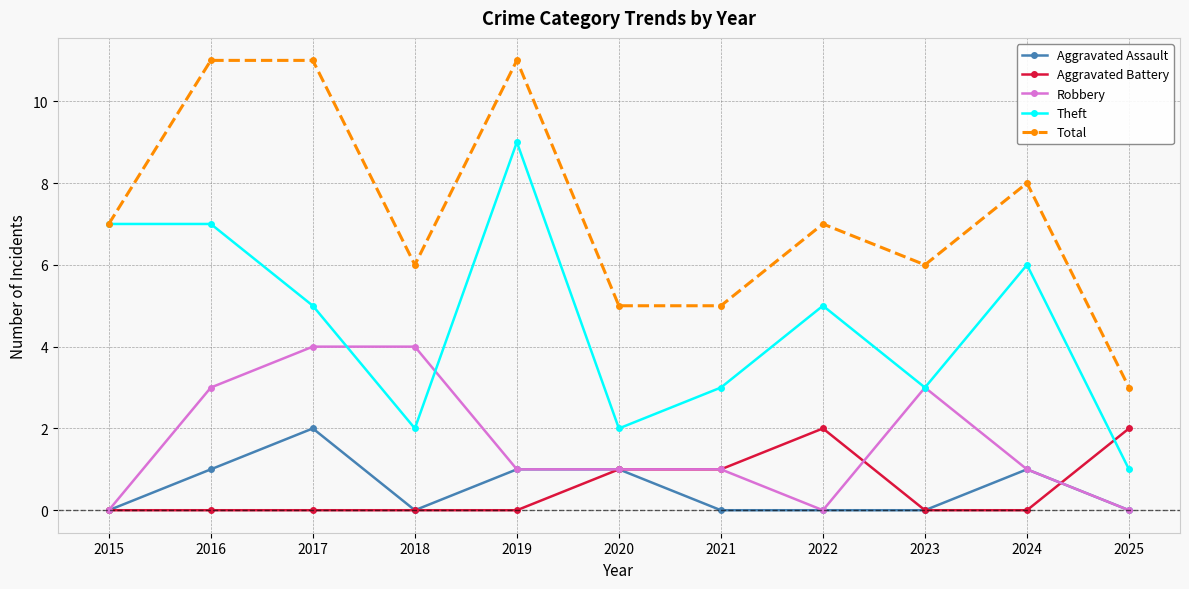

The value of Theft at 2024 is 6. True or false?

True